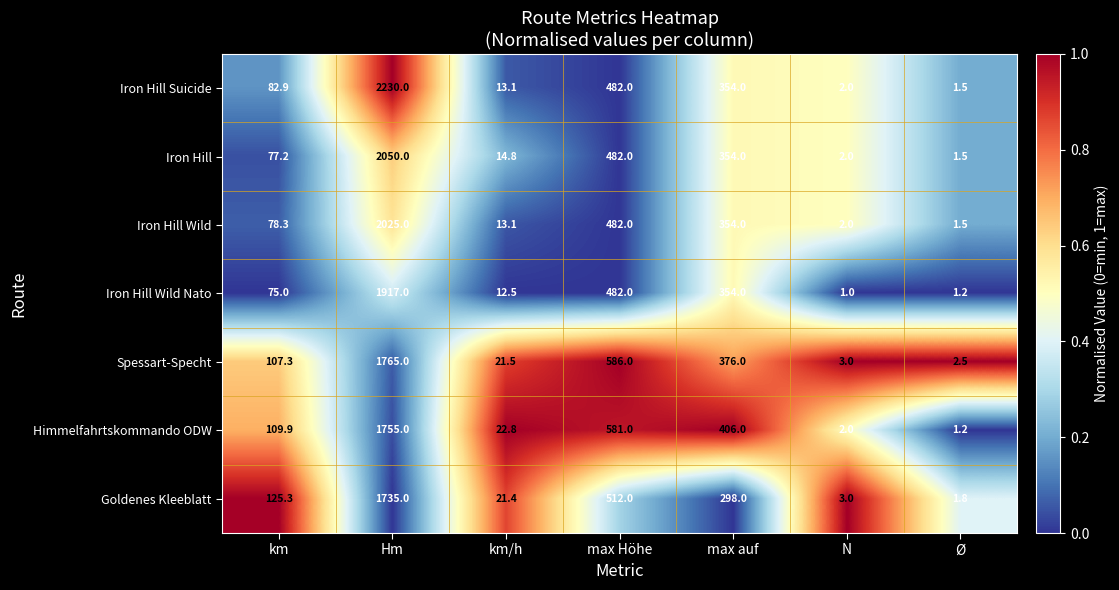

What is the sum of the Iron Hill Wild Nato values at km and max auf?

429.0